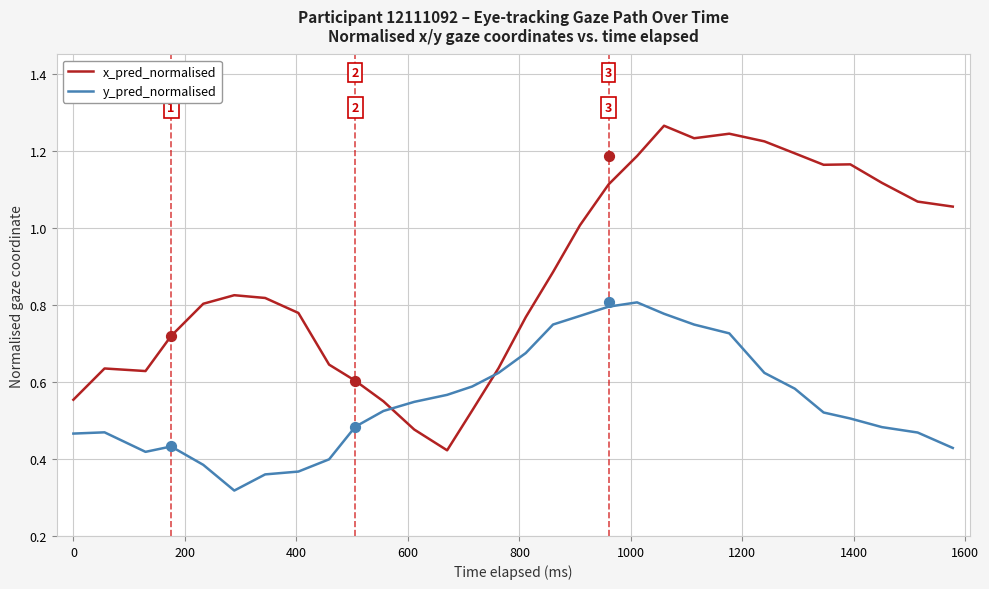

Which series has the largest Y range (max minus min)?

x_pred_normalised